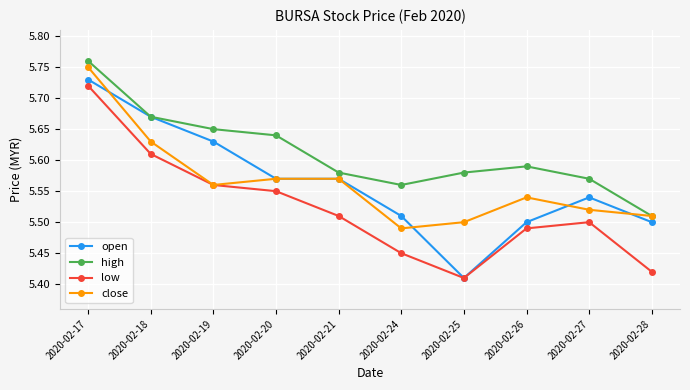

True or false: low and high cross at least once.

False